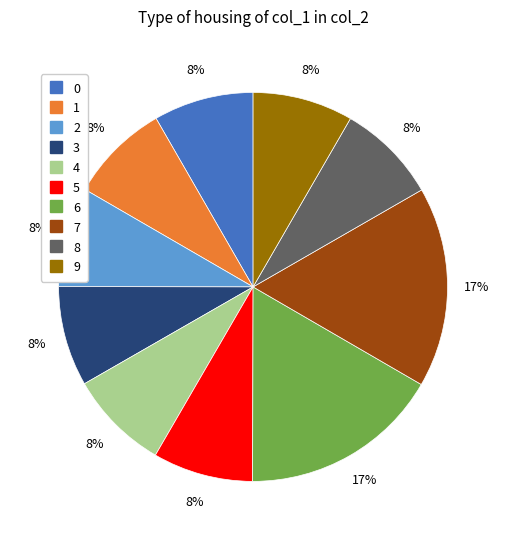

To the nearest percent, what is the average slice percentage?

10%